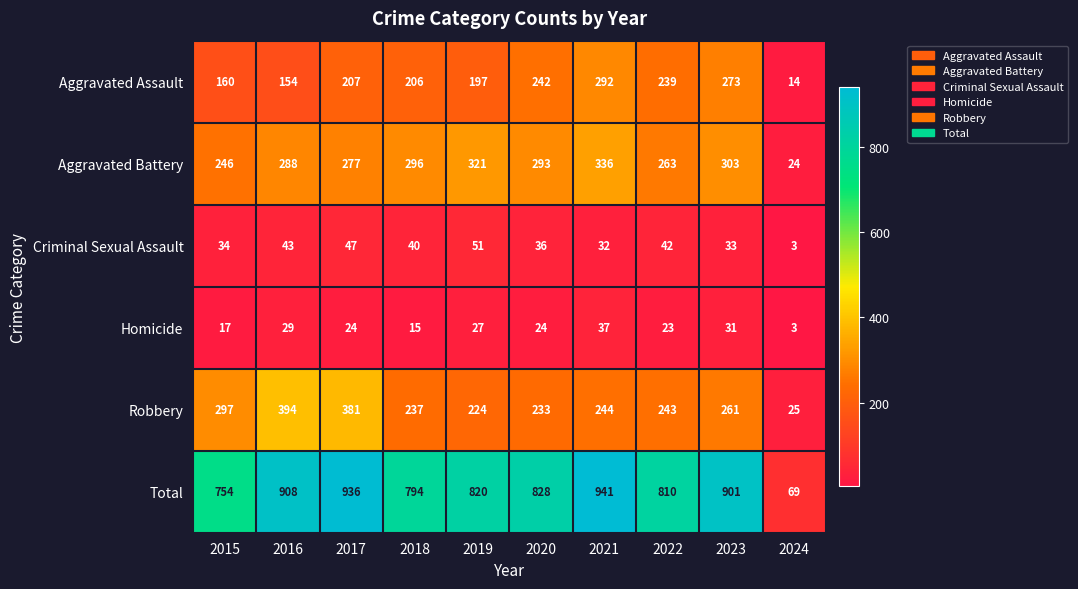

The Aggravated Assault series shows 242 at 2015. True or false?

False